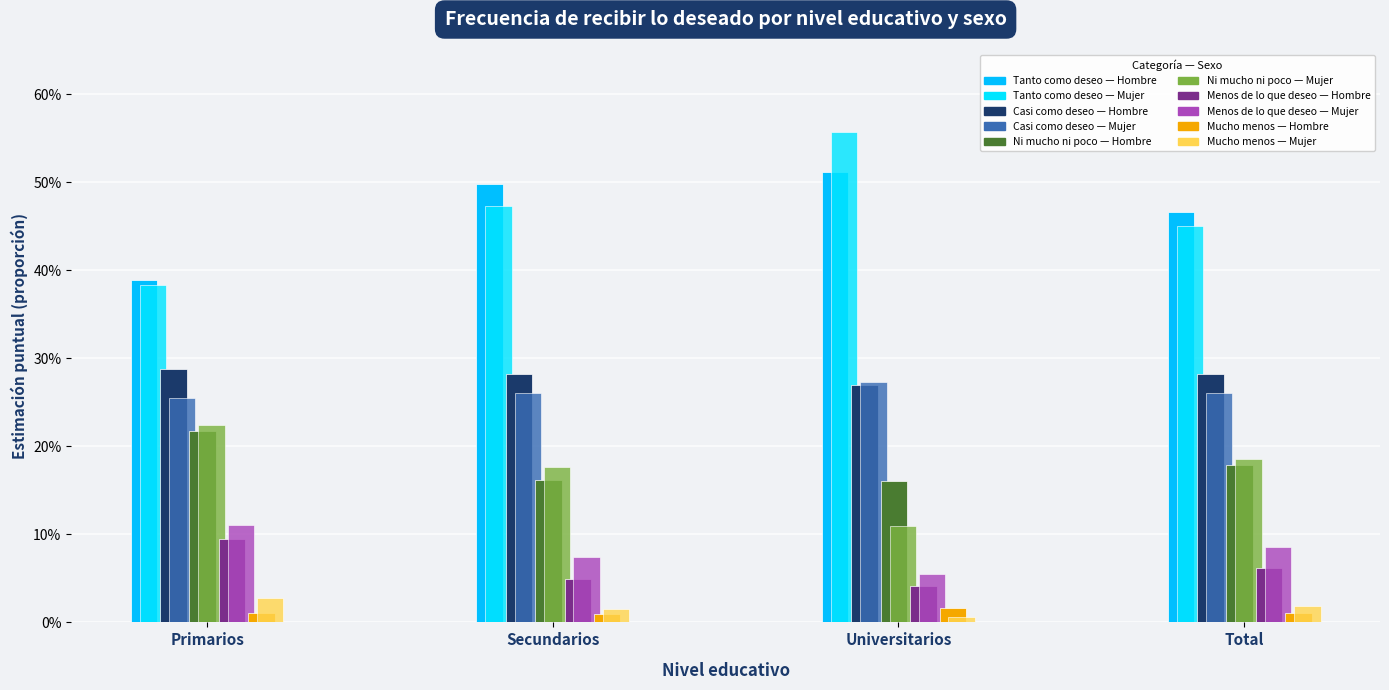

The Casi como deseo (Hombre) series shows 0.2 at Universitarios. True or false?

False